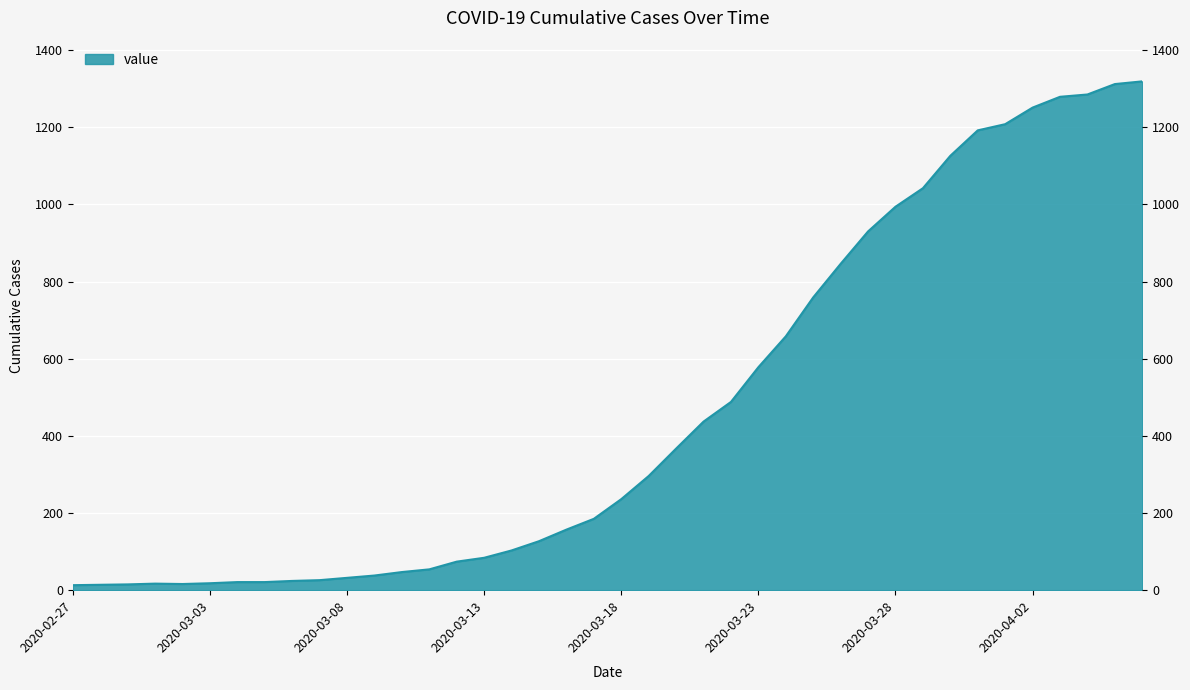

What is the label of the 24th point from the right?

2020-03-14